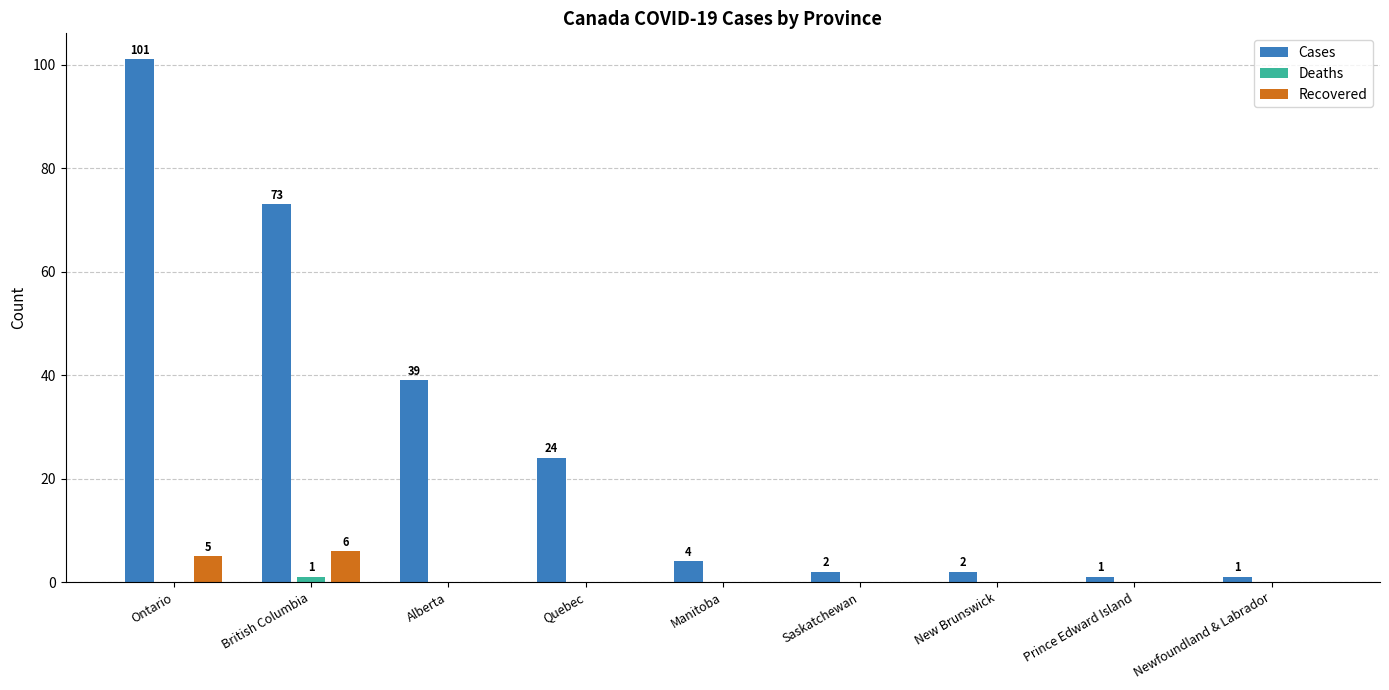

What is the total value across all series at Alberta?

39